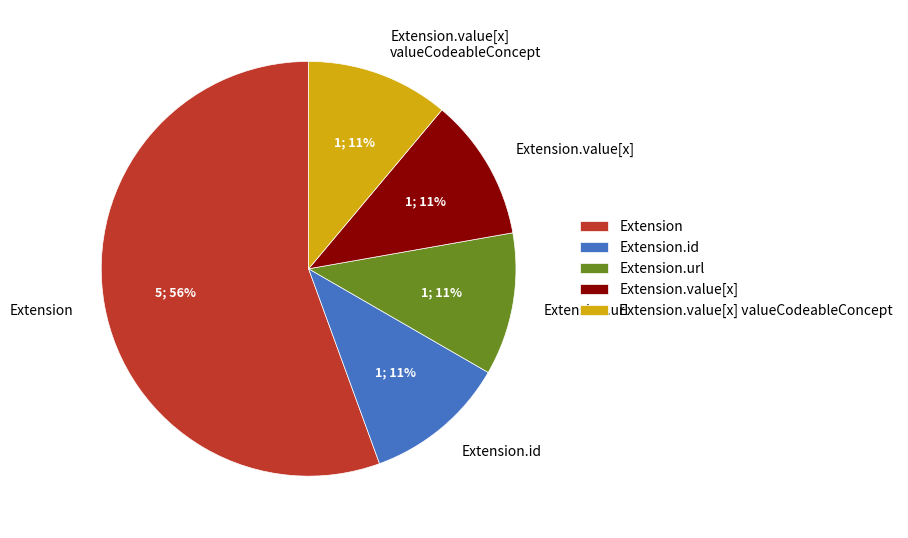

Is it true that Extension.url is 88% of the pie?

False